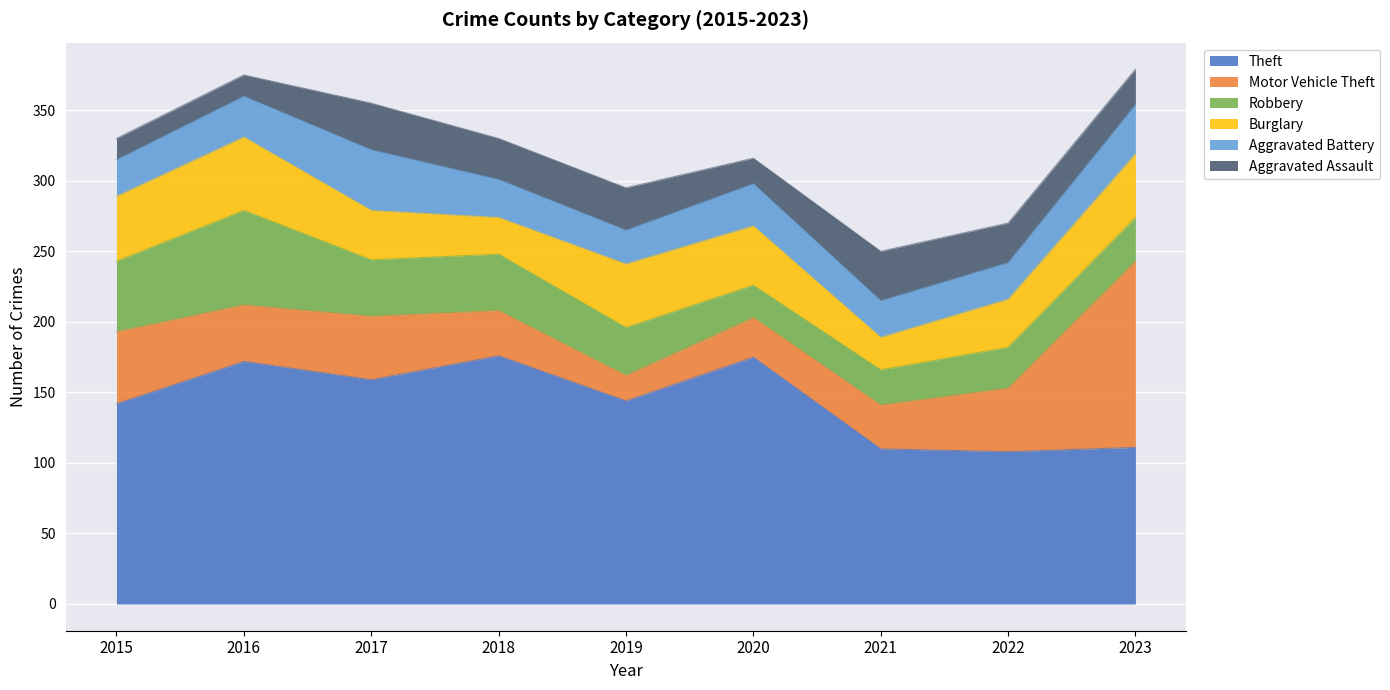

Reading right to left, what are all the values shown in this chart?

Theft: 111	108	110	175	144	176	159	172	142
Motor Vehicle Theft: 132	45	31	28	18	32	45	40	51
Robbery: 31	29	25	23	34	40	40	67	50
Burglary: 45	34	23	42	45	26	35	52	46
Aggravated Battery: 35	26	26	30	24	27	43	29	26
Aggravated Assault: 25	28	35	18	30	29	33	15	15